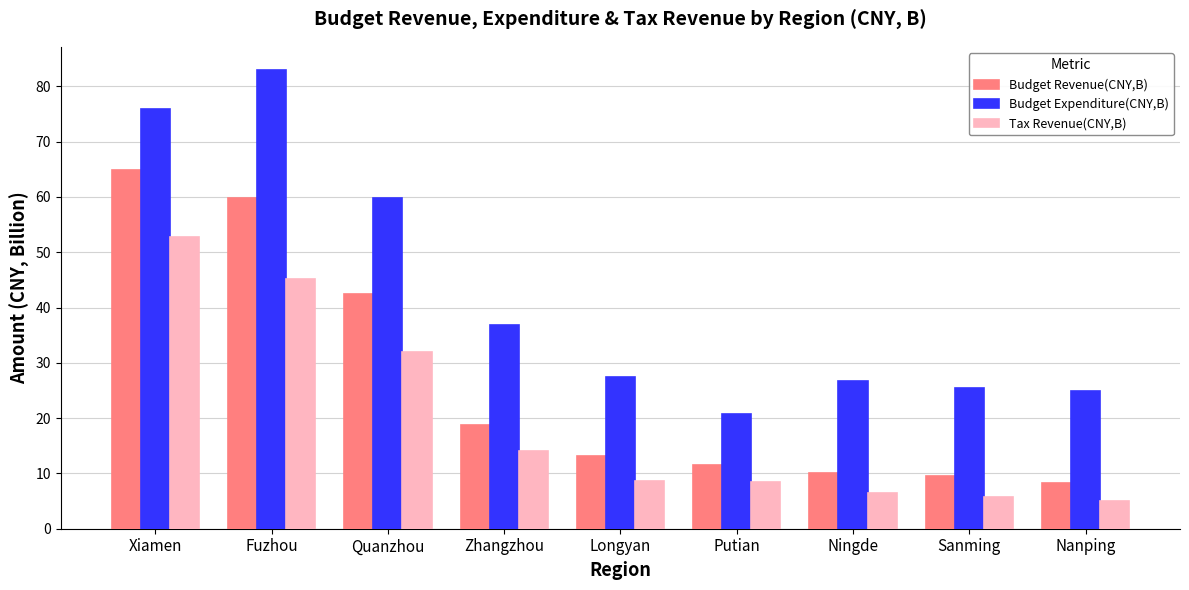

Where does the Tax Revenue(CNY,B) series first go above 8?

Xiamen